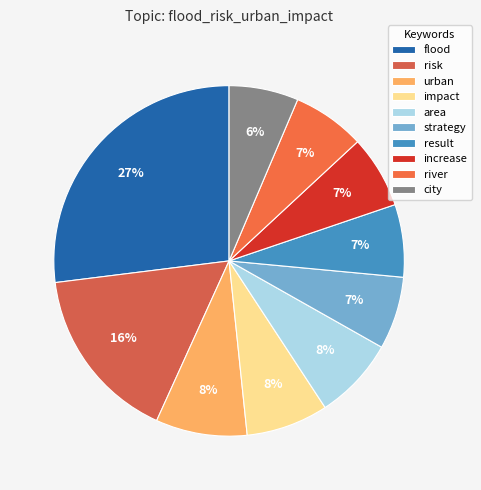

How many slices are in this pie chart?

10